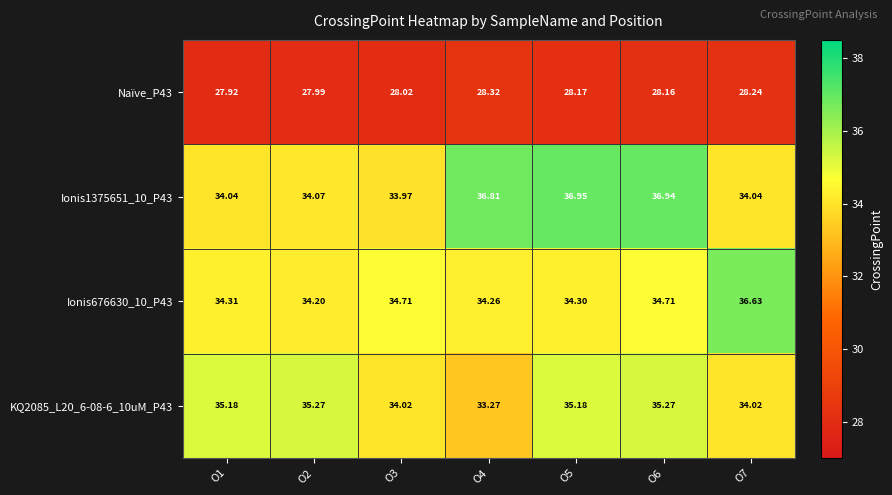

How many series are shown in this chart?

4